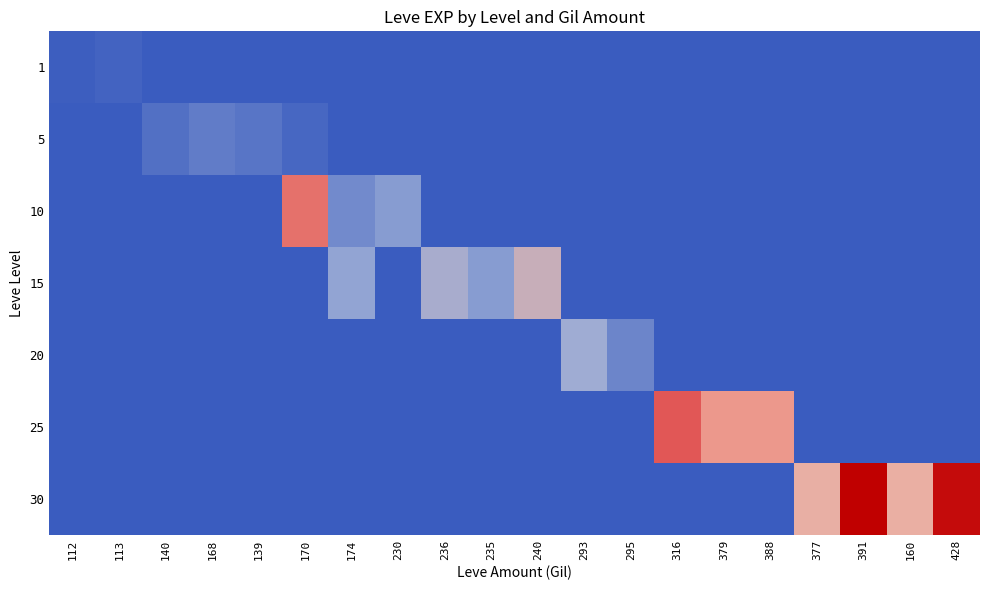

At which category is the sum across all series the highest?

391